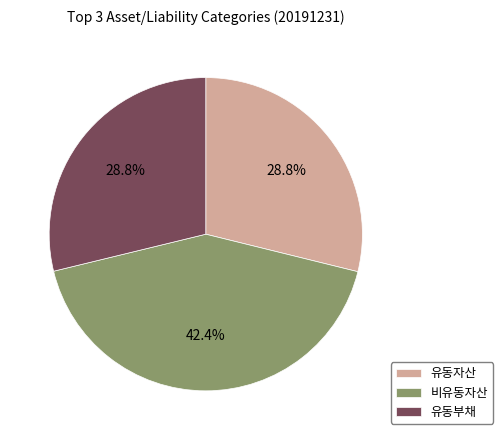

Which slice is the largest?

비유동자산